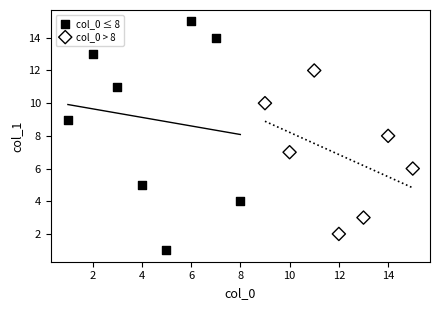

Which series reaches the maximum Y coordinate?

col_0 ≤ 8